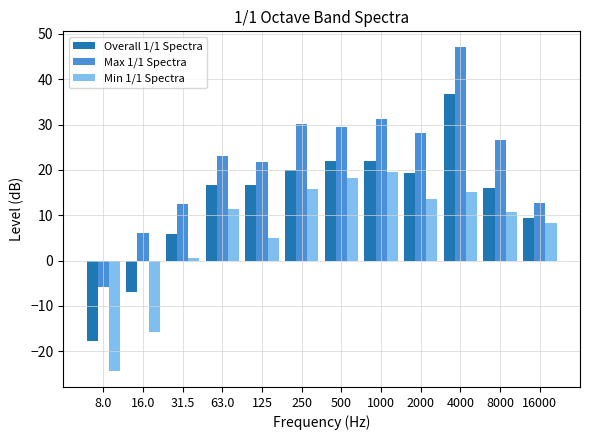

Which label corresponds to the largest value in the chart?

4000